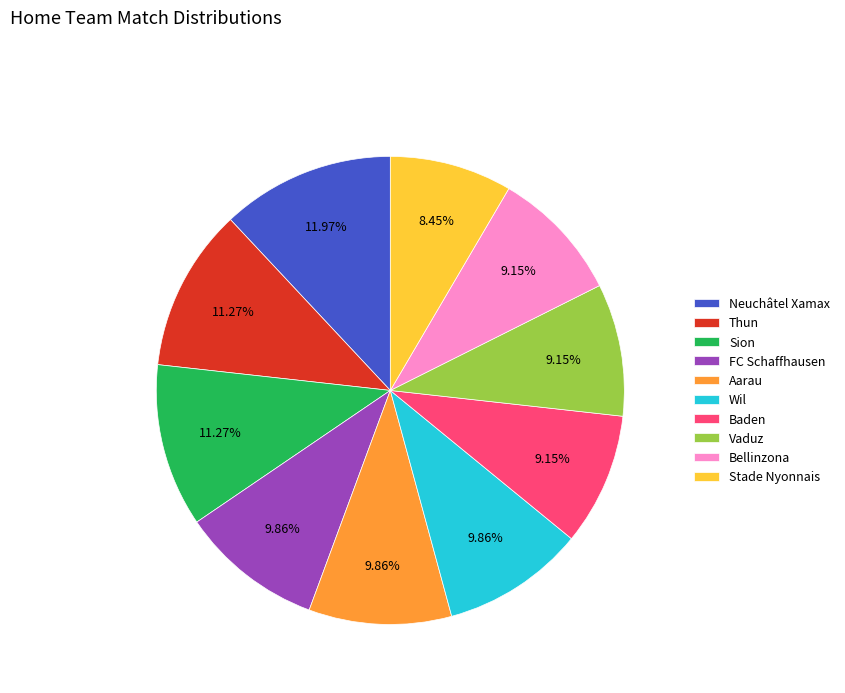

Is the sum of Wil and Vaduz greater than half?

No